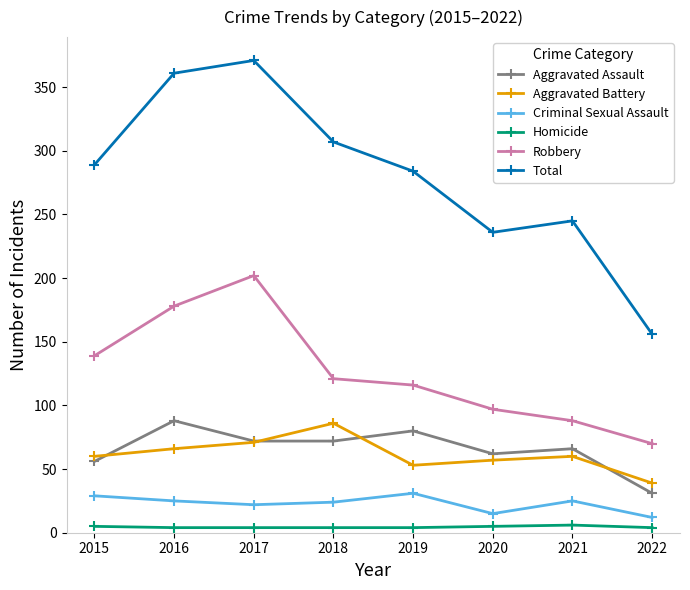

True or false: Aggravated Assault and Robbery cross at least once.

False